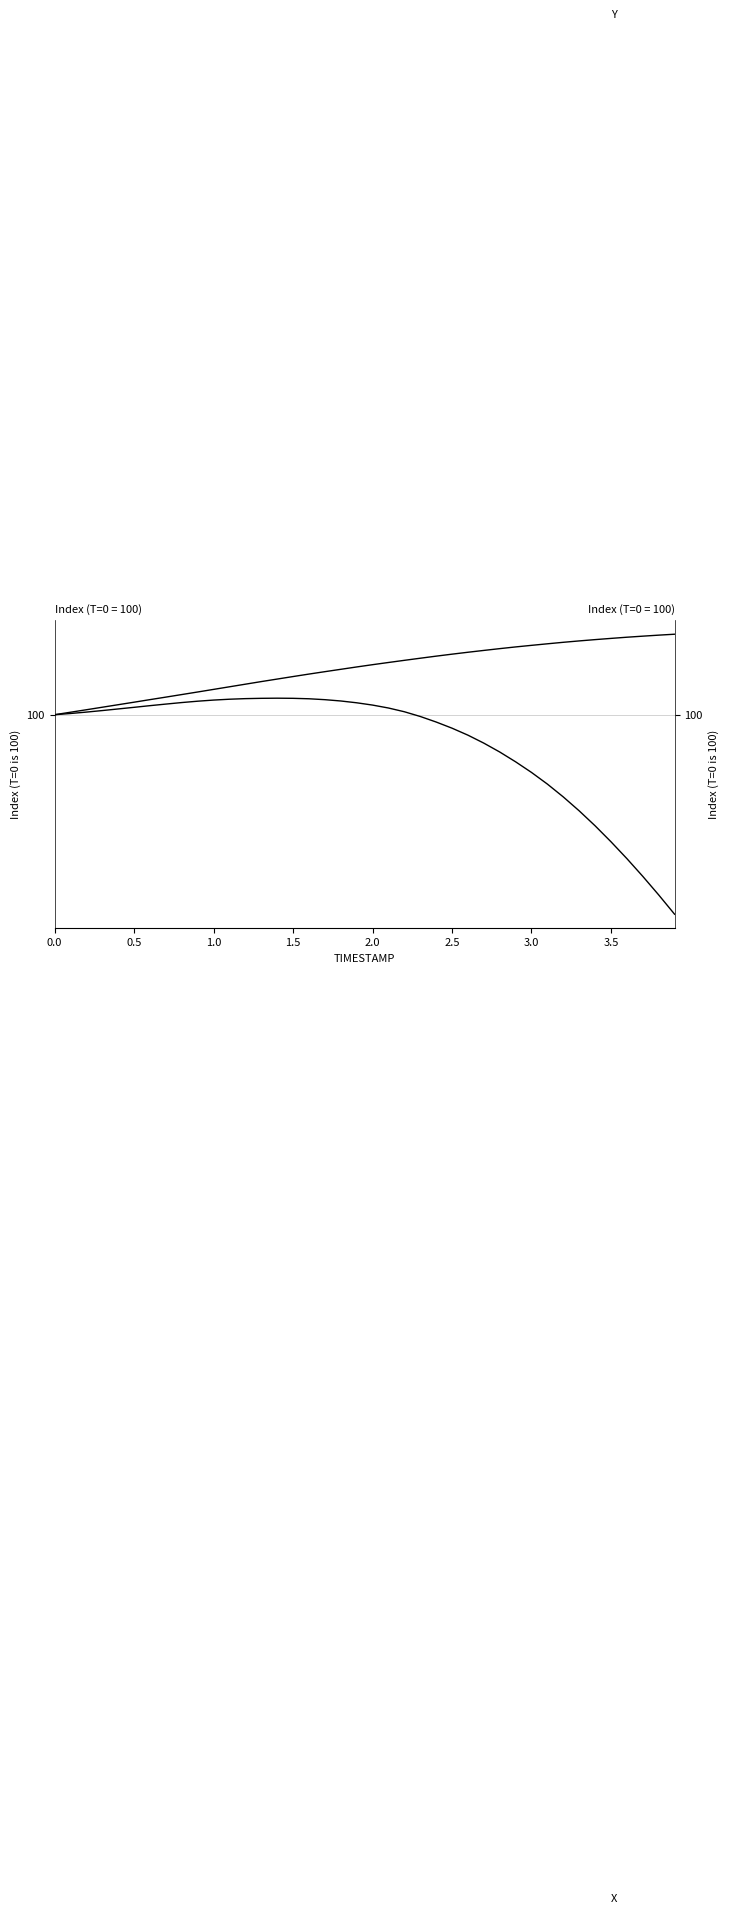

How many categories are shown in the chart?

40